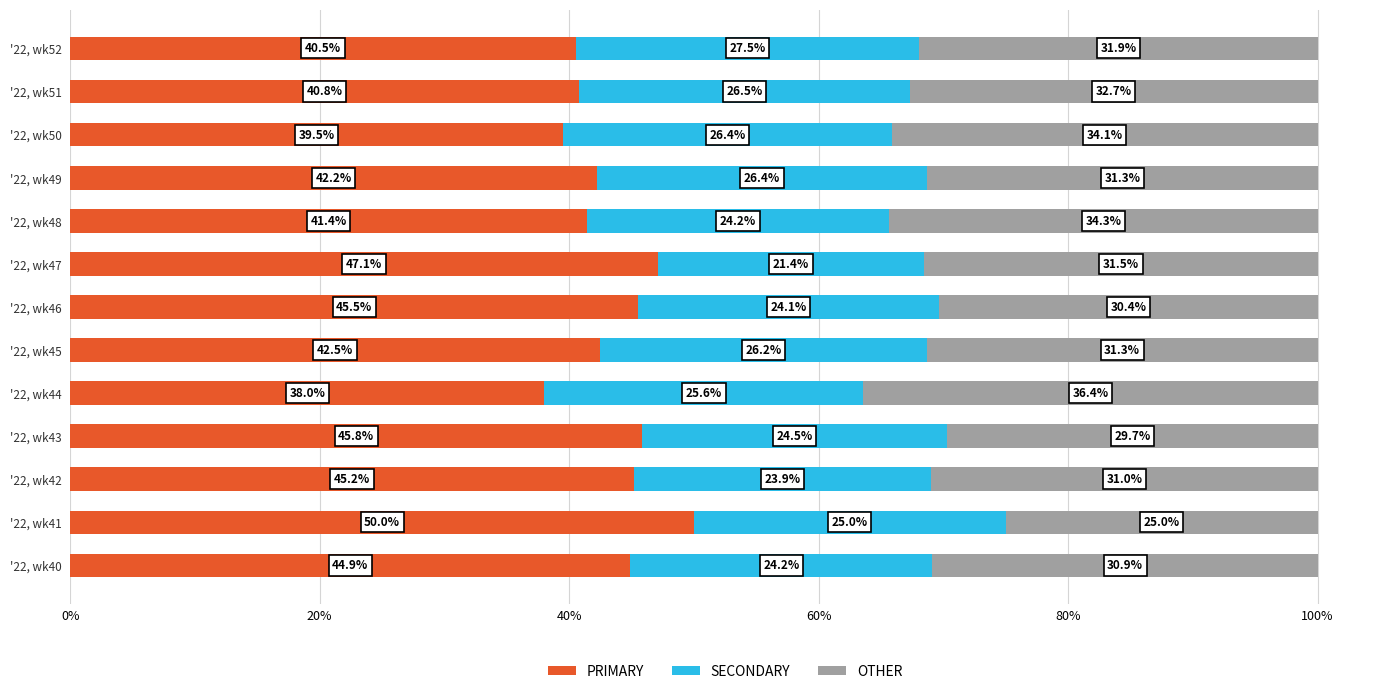

Where is PRIMARY nearest to the value 44?

'22, wk40